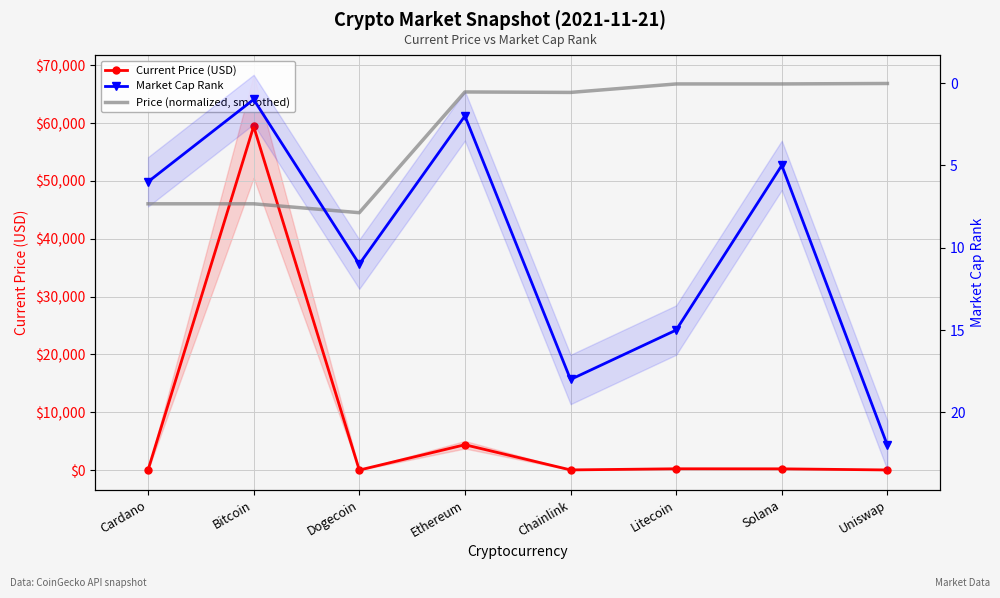

At how many categories does at least one series exceed 23081?

1